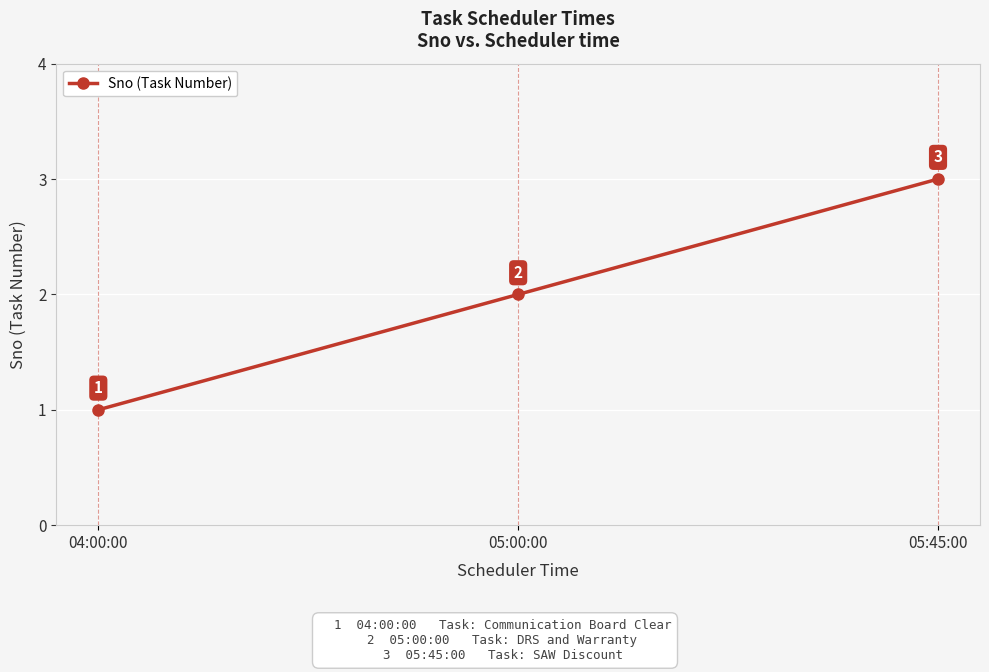

How many distinct data groups are displayed?

1